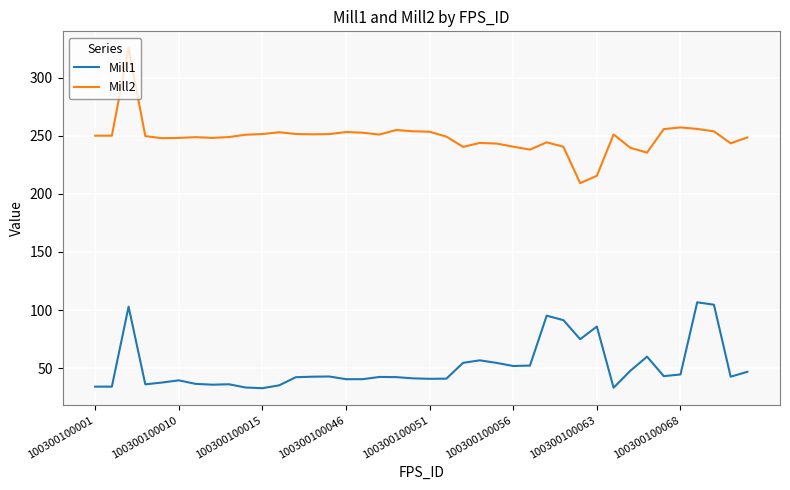

Rank the series by their average value, from lowest to highest.

Mill1, Mill2